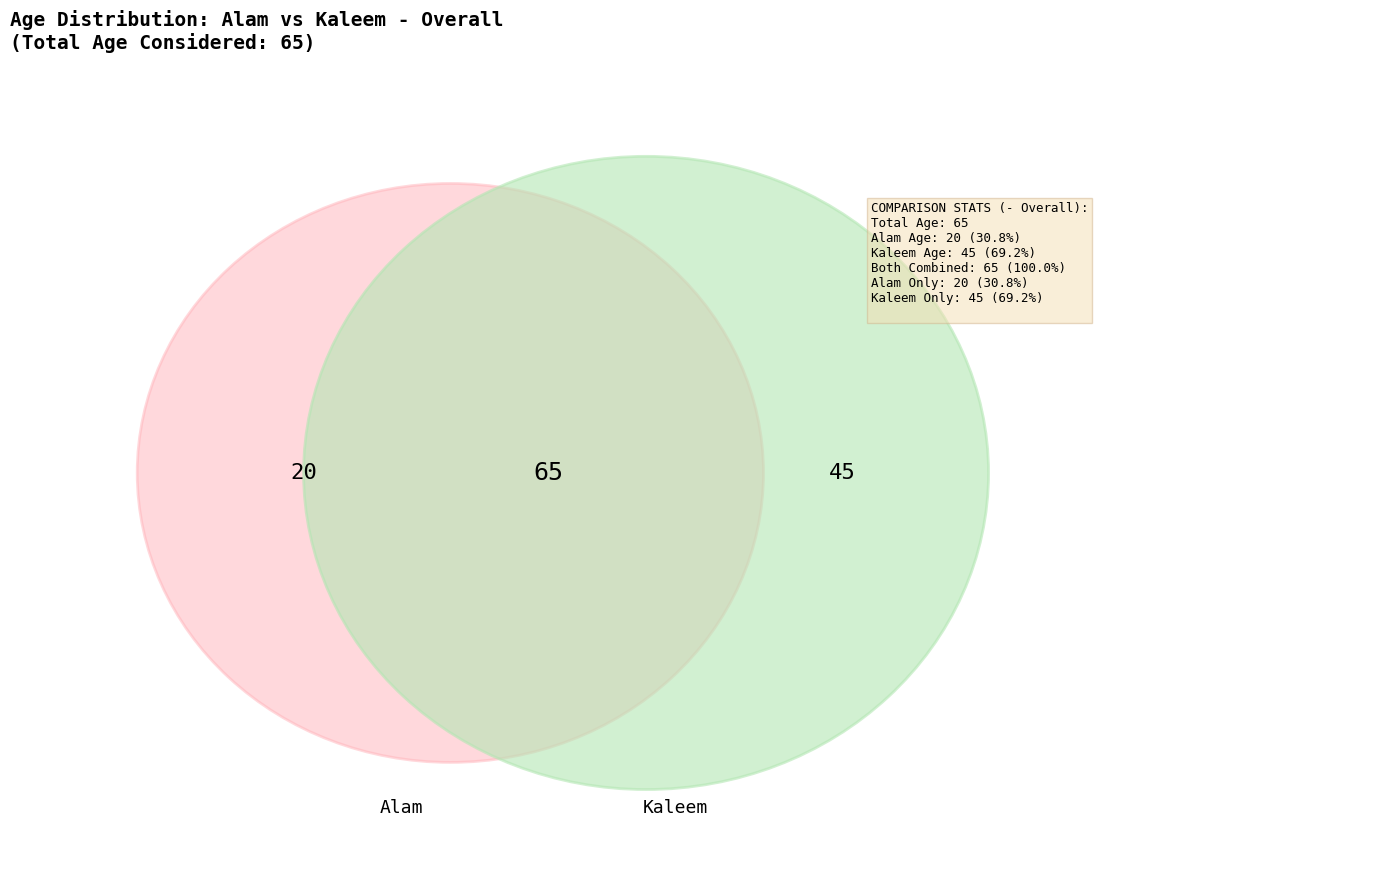

Combined, do Alam and Kaleem account for over 50%?

Yes